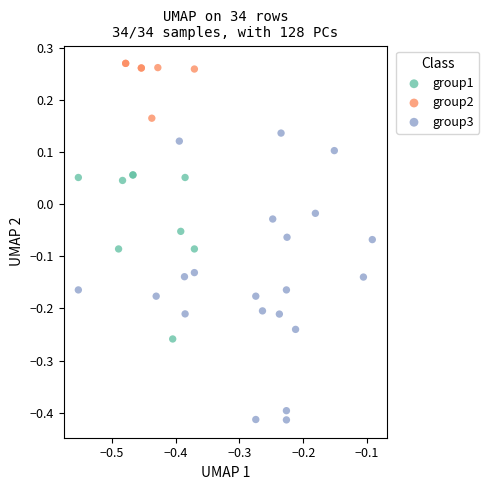

Which series reaches the minimum Y coordinate?

group3